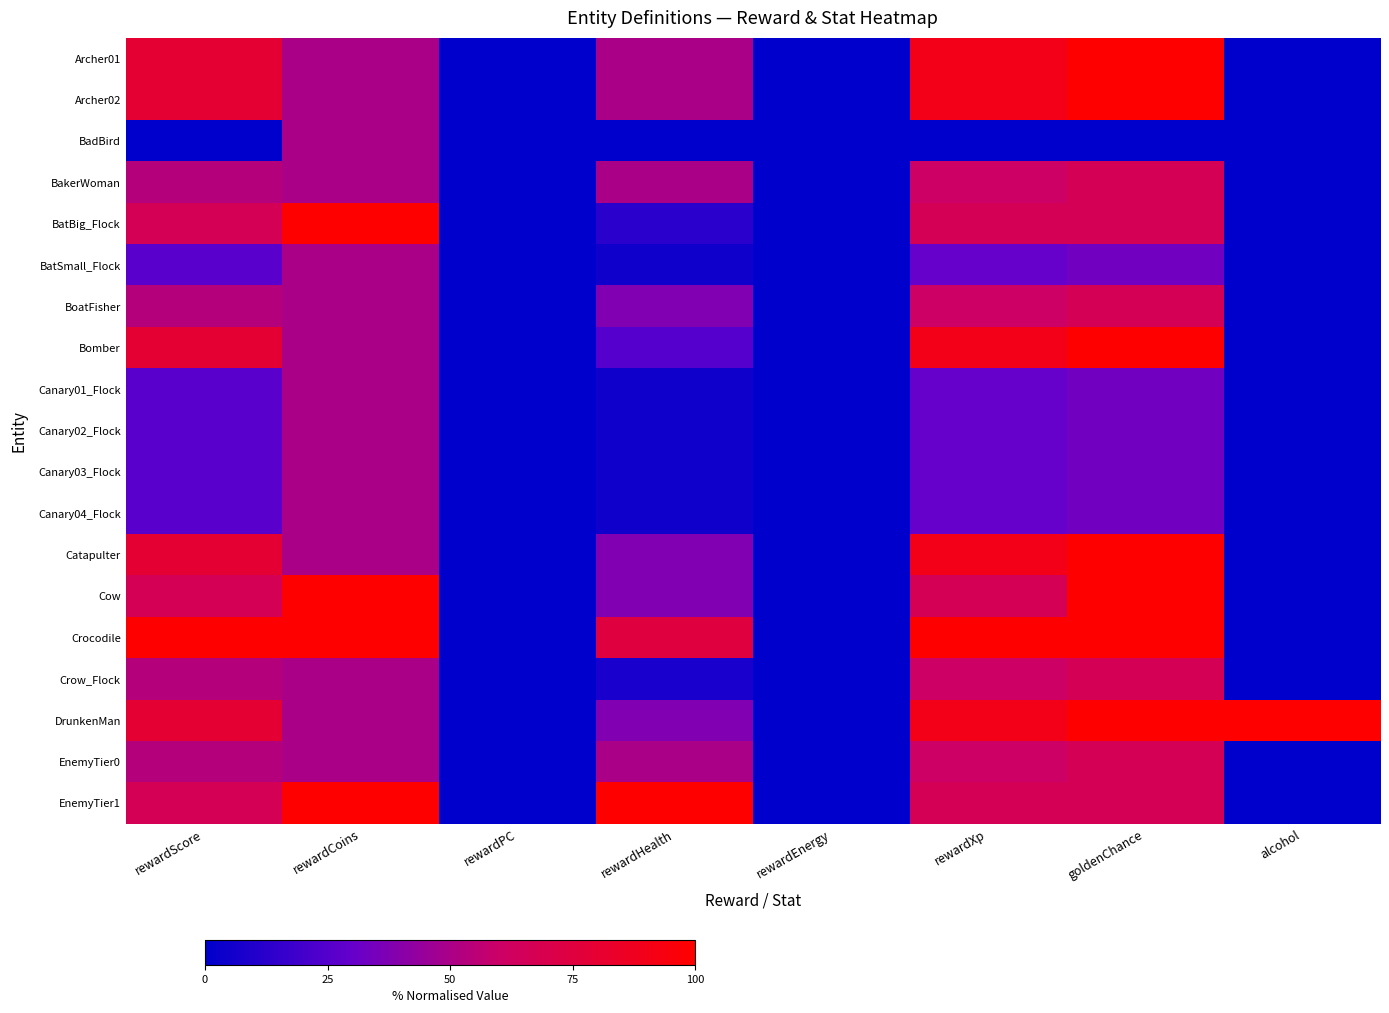

At rewardXp, list the series in order from largest to smallest.

Crocodile, Archer01, Archer02, Bomber, Catapulter, DrunkenMan, BatBig_Flock, Cow, EnemyTier1, BakerWoman, BoatFisher, Crow_Flock, EnemyTier0, BatSmall_Flock, Canary01_Flock, Canary02_Flock, Canary03_Flock, Canary04_Flock, BadBird